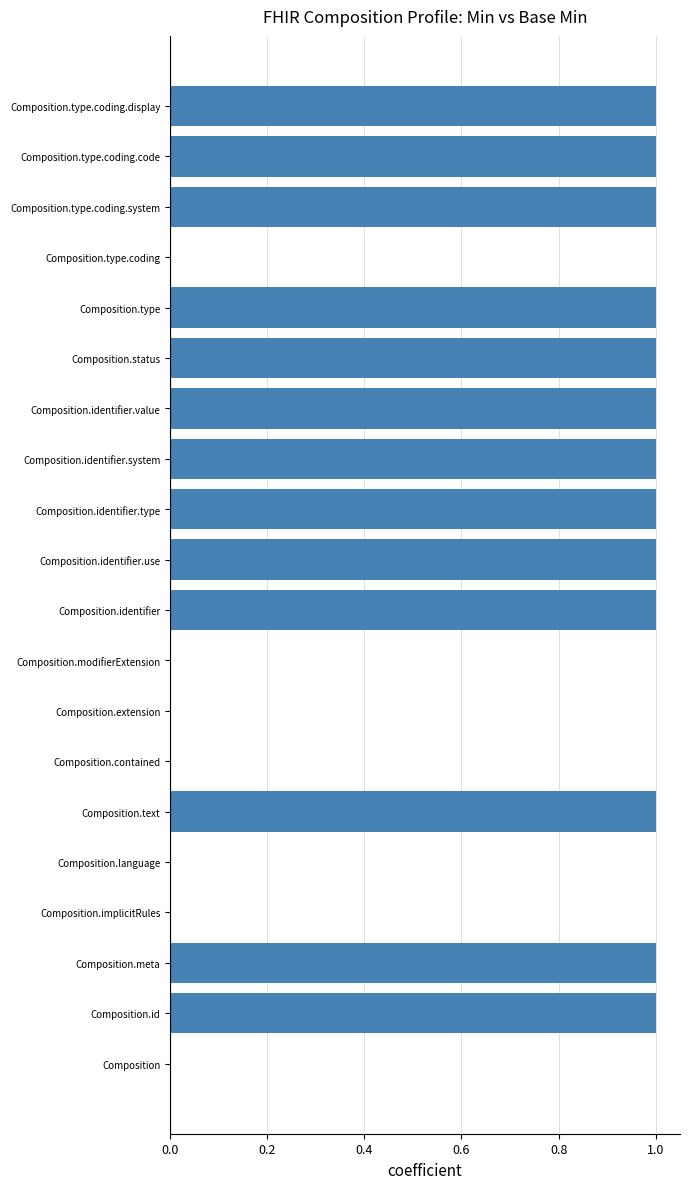

What is the change in value from Composition to Composition.meta?

+1